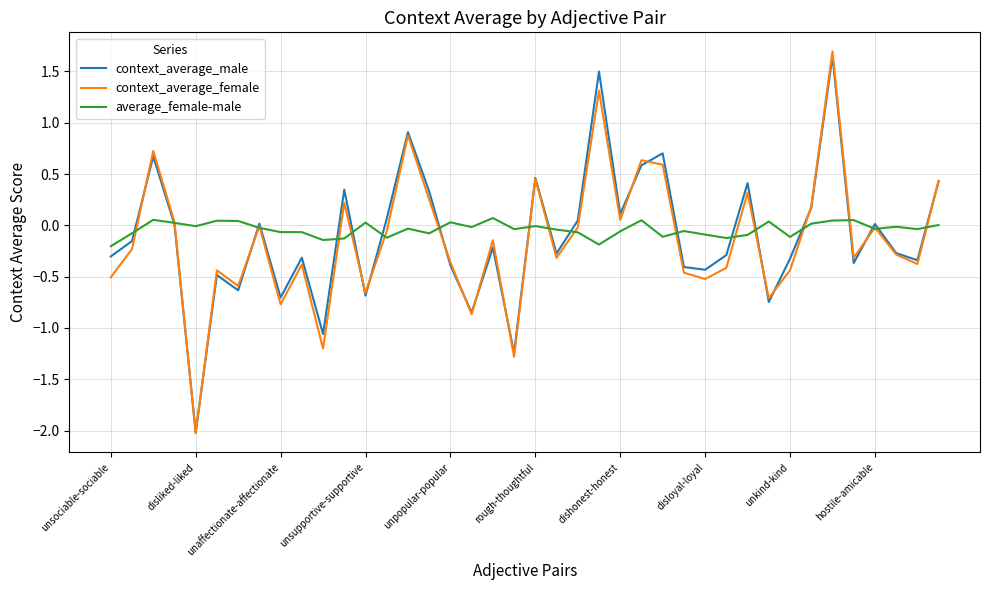

Which series has the widest spread of values?

context_average_female